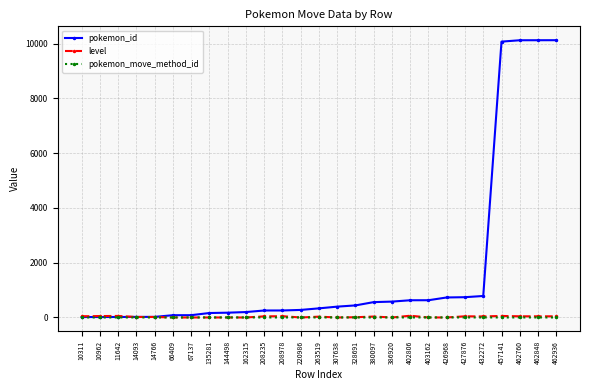

What is the maximum value shown in the chart?

10125